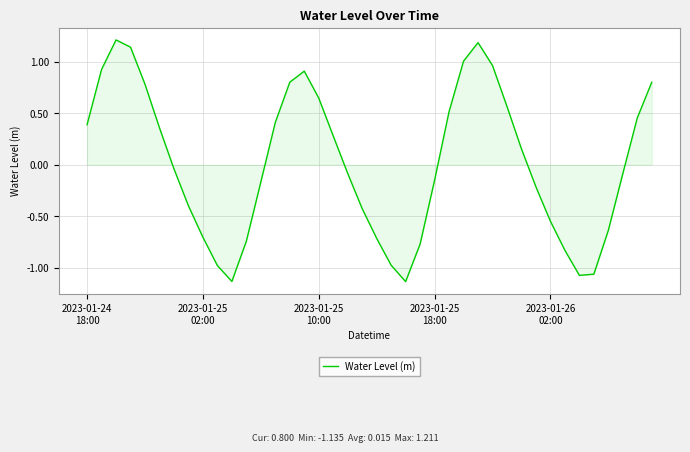

What is the difference between the second highest and second lowest values?

2.3